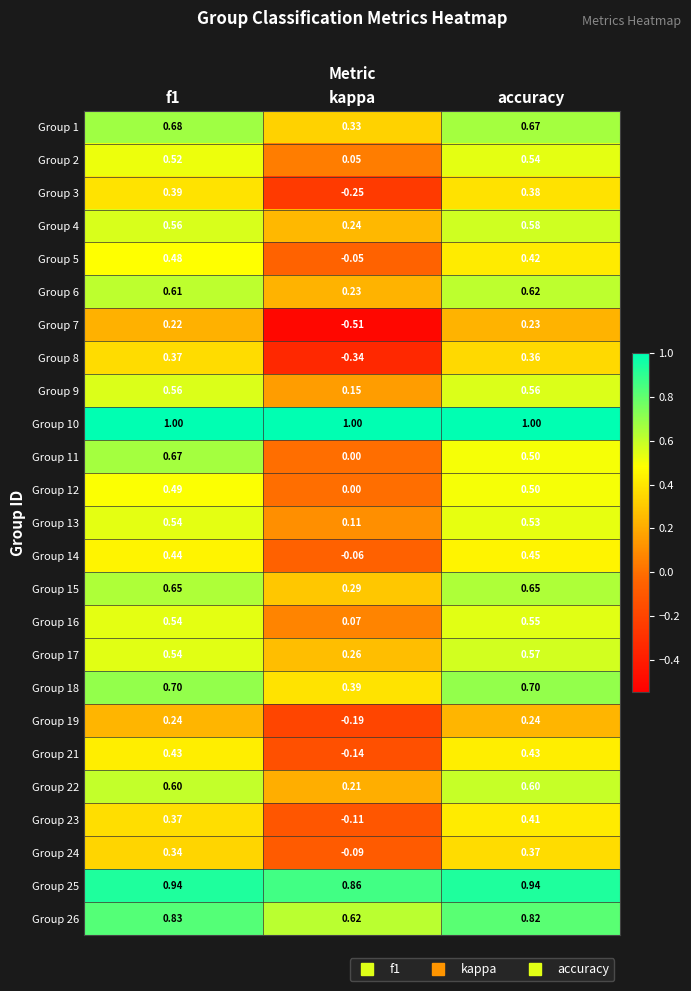

At which category is the sum across all series the highest?

f1